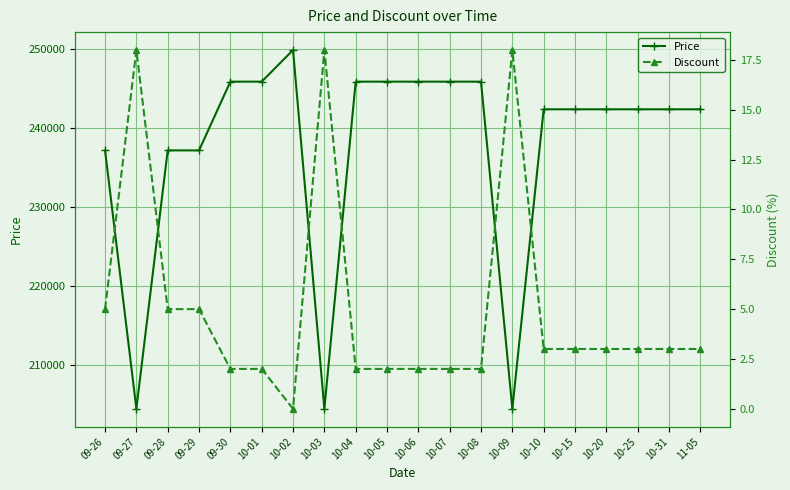

Reading left to right, list all the values displayed in this chart.

Price: 237200	204500	237200	237200	245900	245900	249900	204500	245900	245900	245900	245900	245900	204500	242400	242400	242400	242400	242400	242400
Discount: 5	18	5	5	2	2	0	18	2	2	2	2	2	18	3	3	3	3	3	3